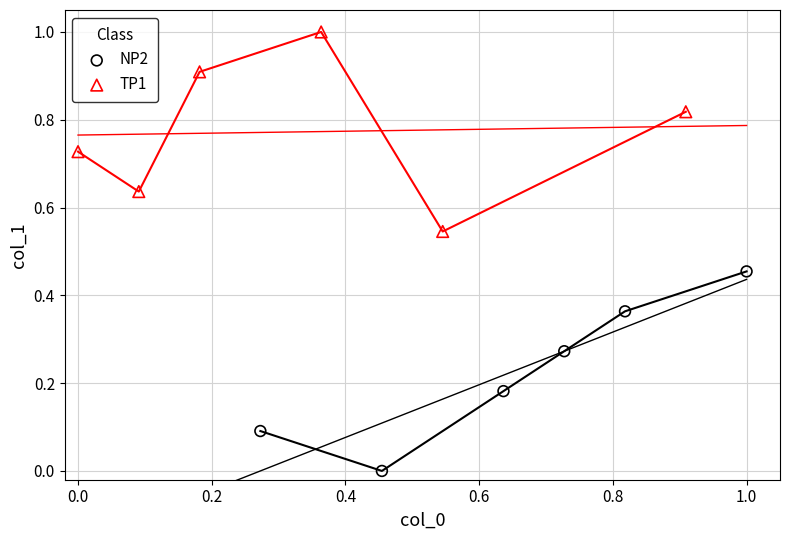

What are all the series names shown in the legend?

NP2, TP1